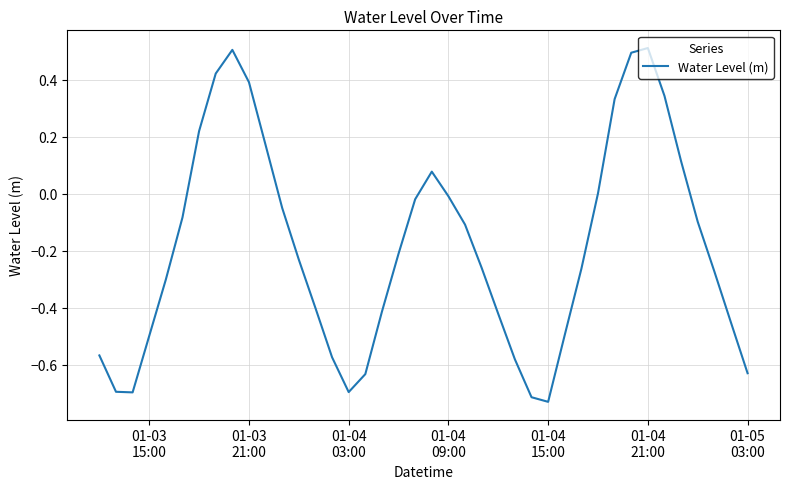

What is the maximum value shown in the chart?

0.5